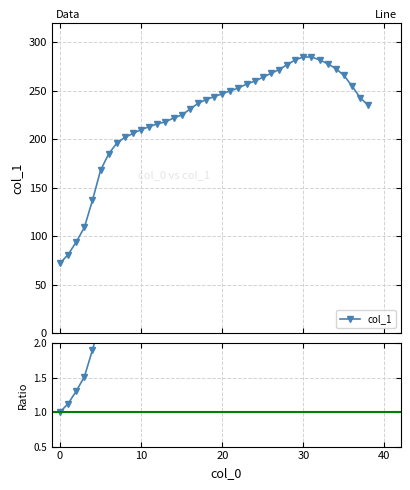

Where does the ratio series first go above 3?

13